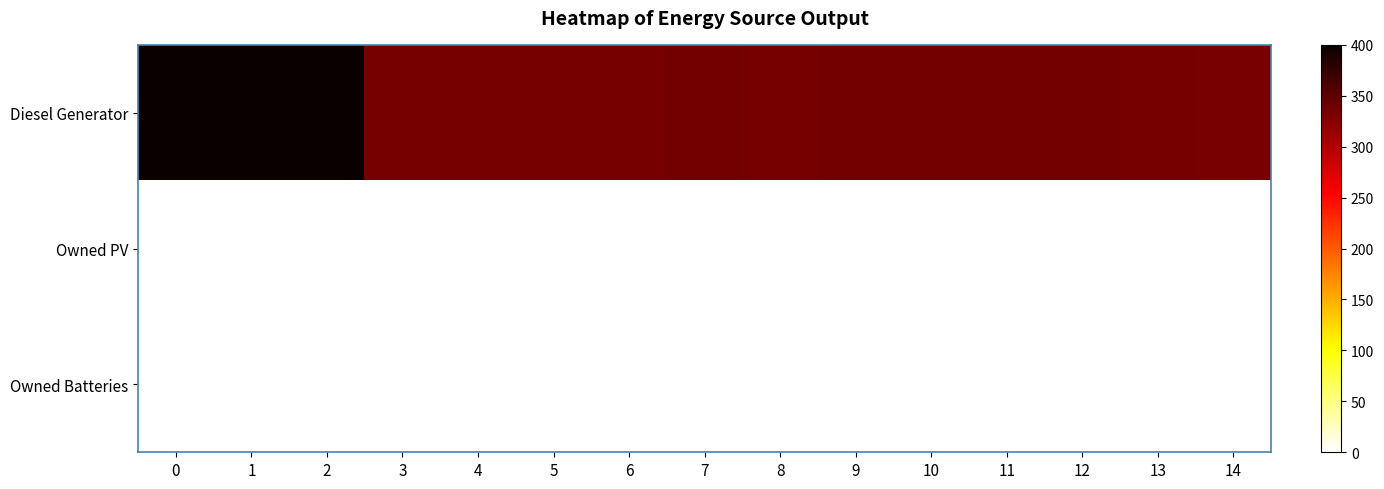

What is the total value across all series at 8?

335.0